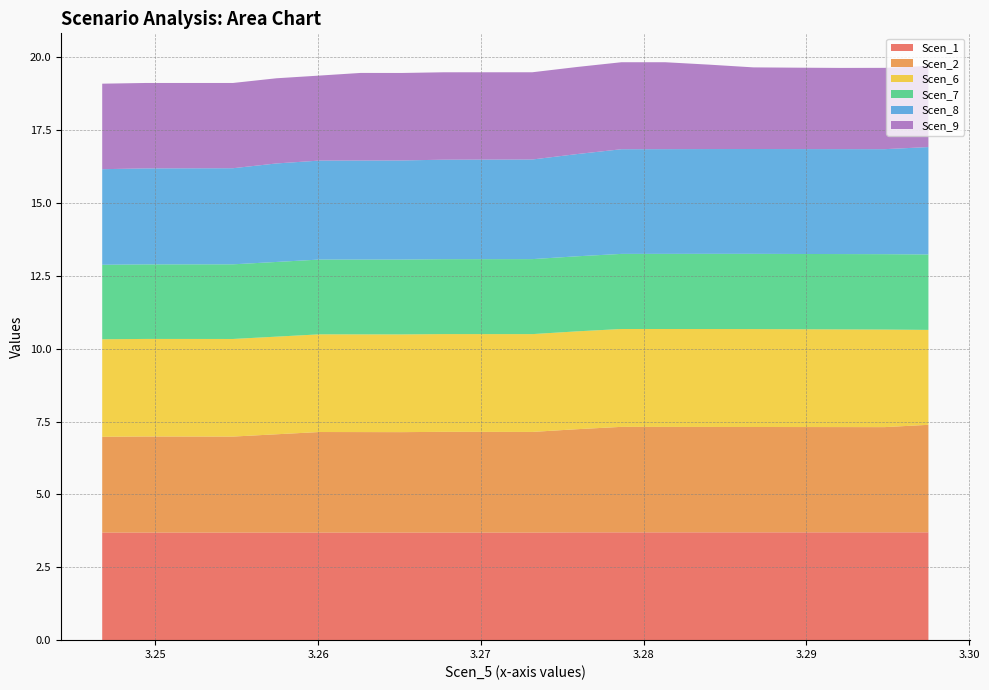

What is the minimum value for Scen_1?

3.7